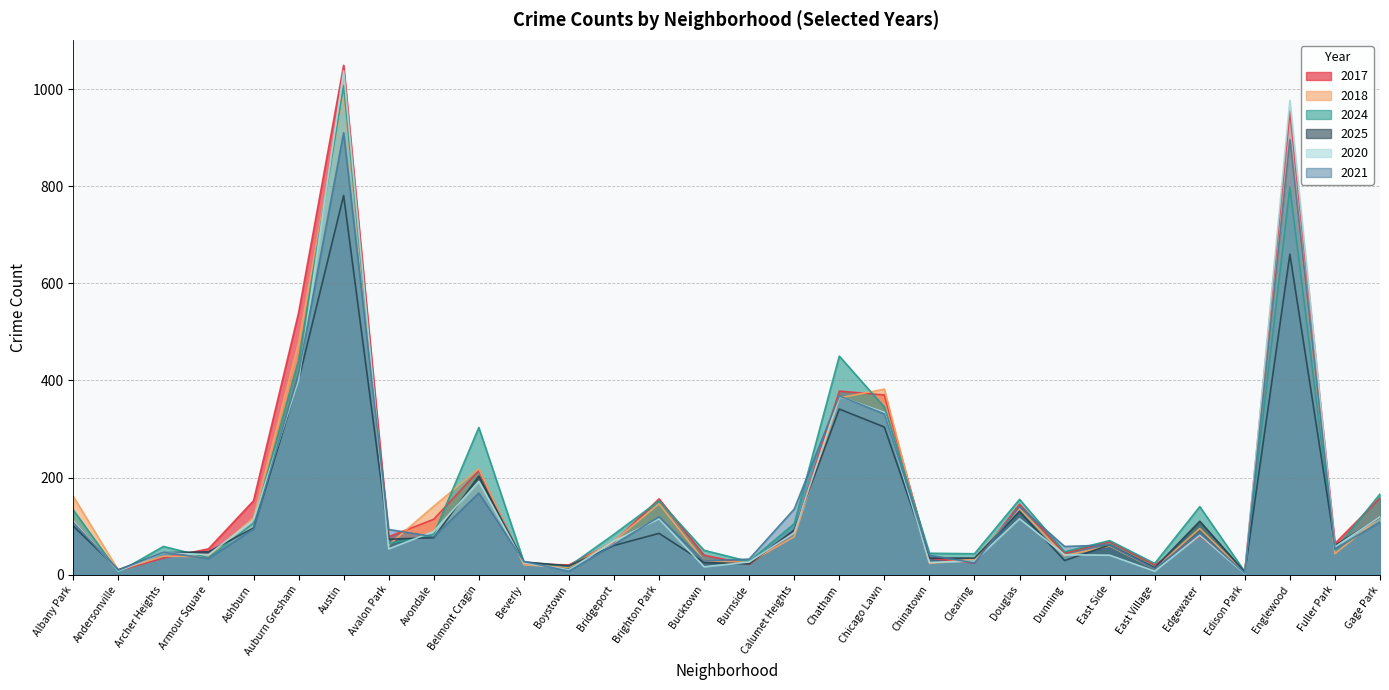

Does the chart have visible grid lines?

Yes